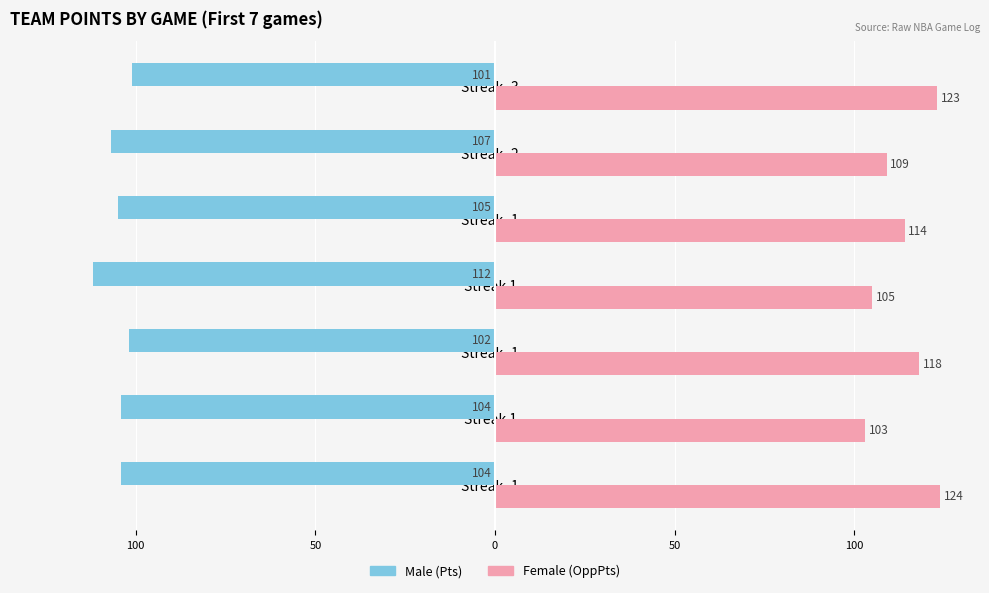

Reading right to left, what are all the values shown in this chart?

Male: -101	-107	-105	-112	-102	-104	-104
Female: 123	109	114	105	118	103	124